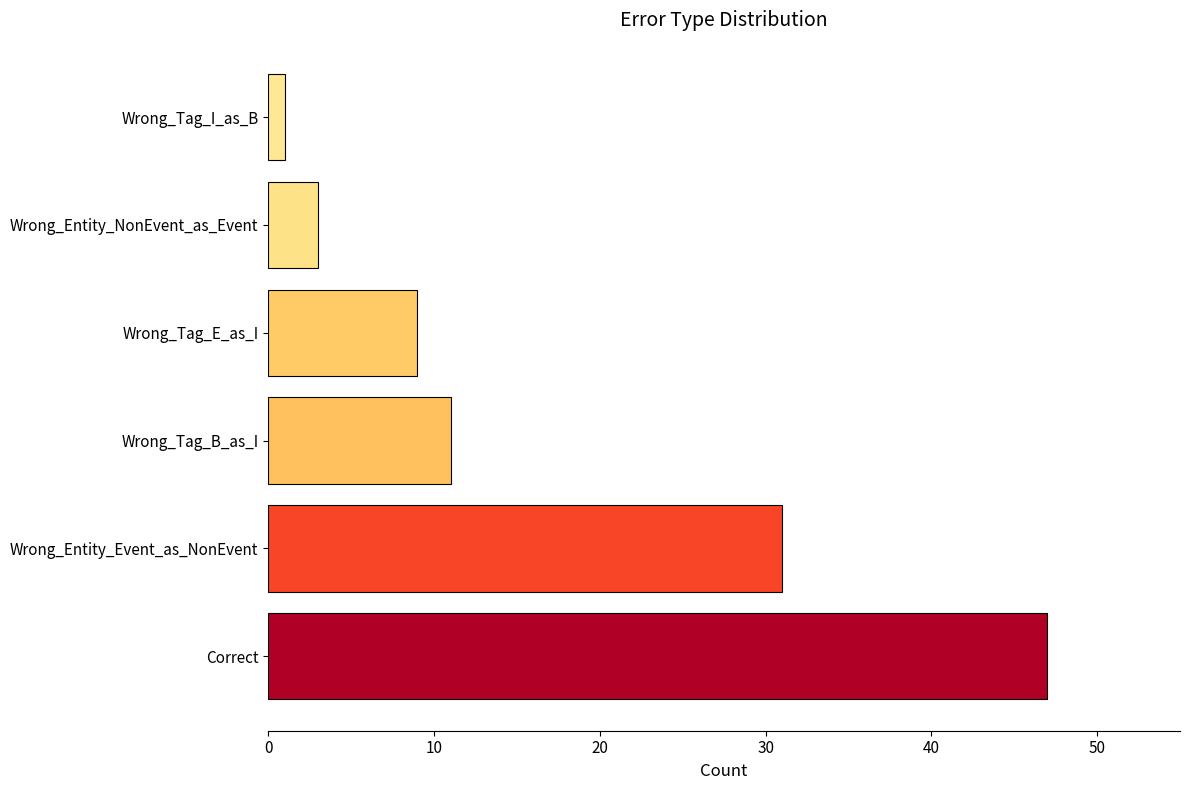

Where is the data nearest to the value 24?

Wrong_Entity_Event_as_NonEvent